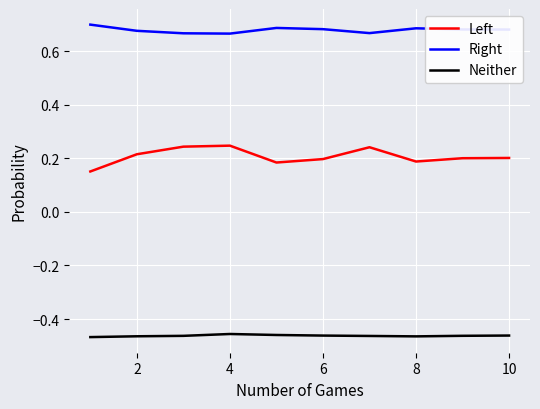

True or false: Right and Left cross at least once.

False